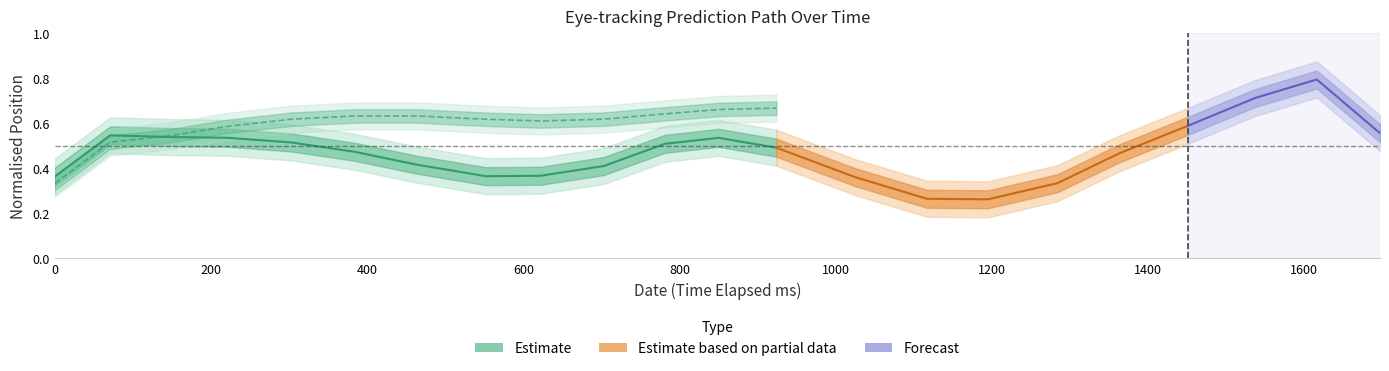

Between 11 and 2, which is larger?

11